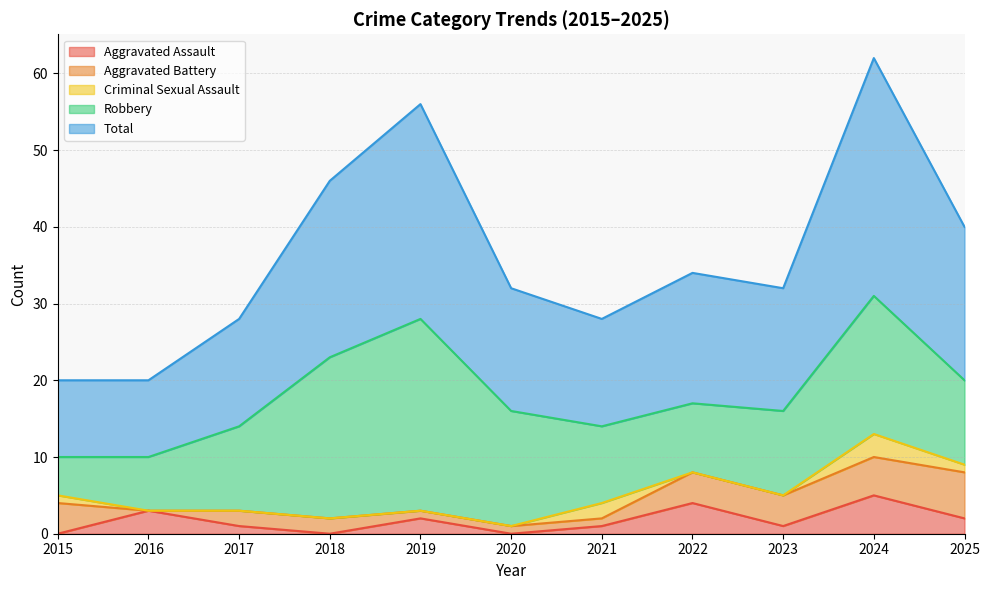

What is the difference between the maximum and second lowest values in the Robbery series?

18